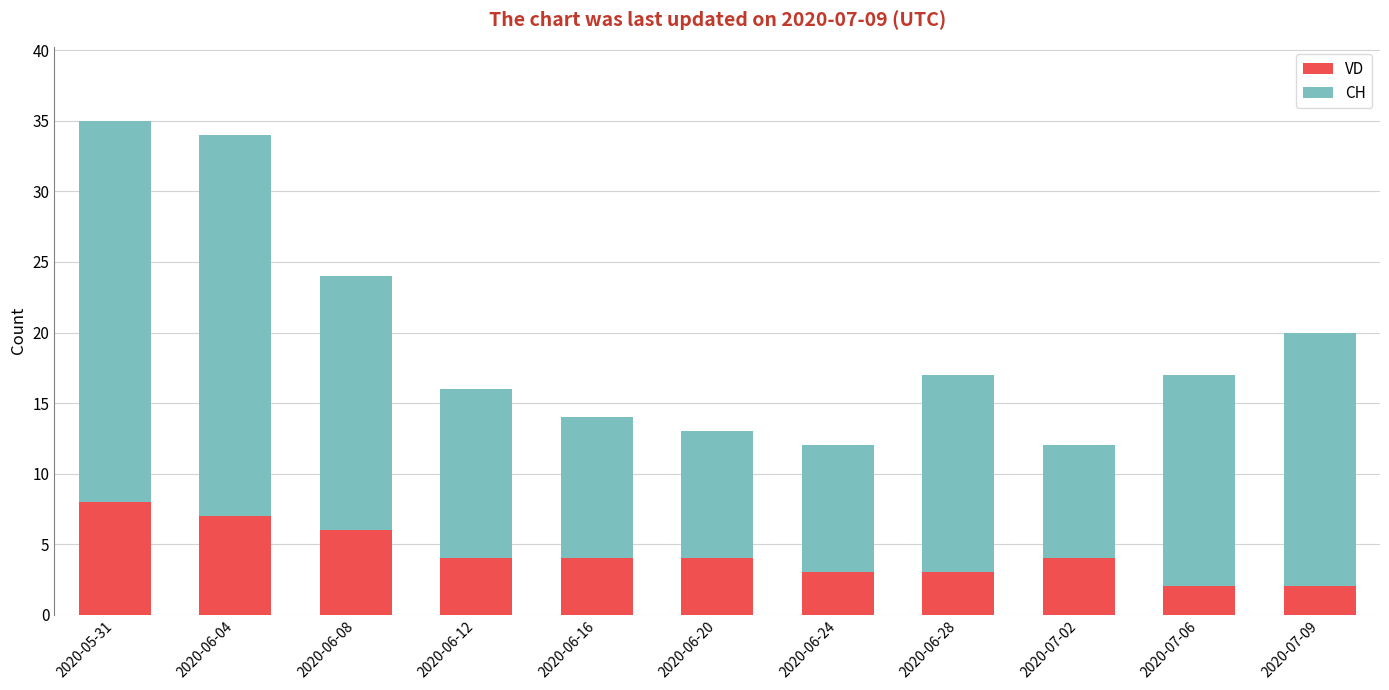

The VD series shows 4 at 2020-06-16. True or false?

True